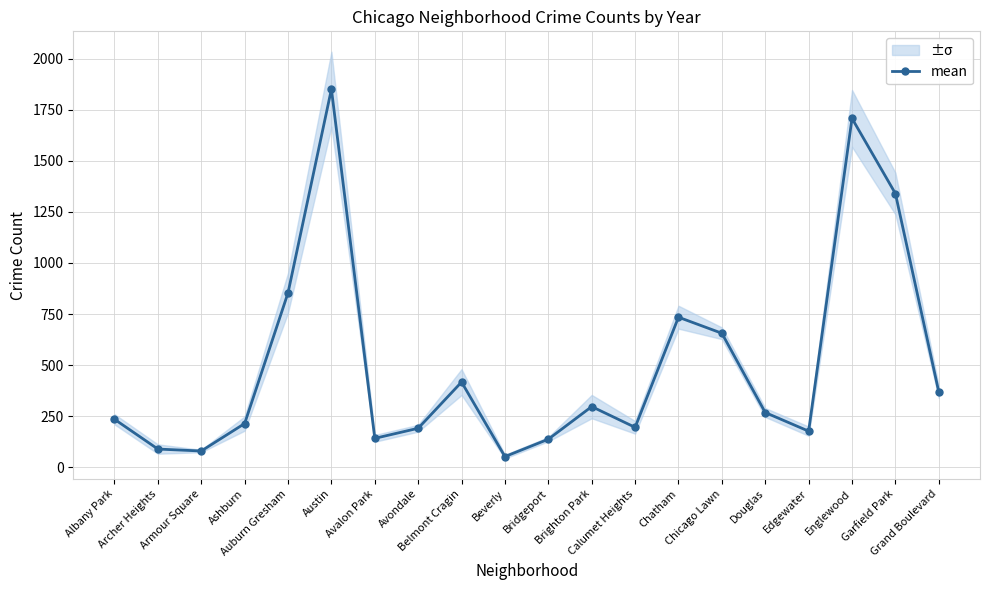

Reading left to right, what are all the values shown in this chart?

Albany Park=235.7	Archer Heights=90.0	Armour Square=80.5	Ashburn=214.8	Auburn Gresham=854.0	Austin=1850.2	Avalon Park=142.3	Avondale=191.7	Belmont Cragin=417.7	Beverly=53.2	Bridgeport=138.2	Brighton Park=297.7	Calumet Heights=196.2	Chatham=734.8	Chicago Lawn=656.3	Douglas=268.7	Edgewater=177.5	Englewood=1707.2	Garfield Park=1339.7	Grand Boulevard=369.2